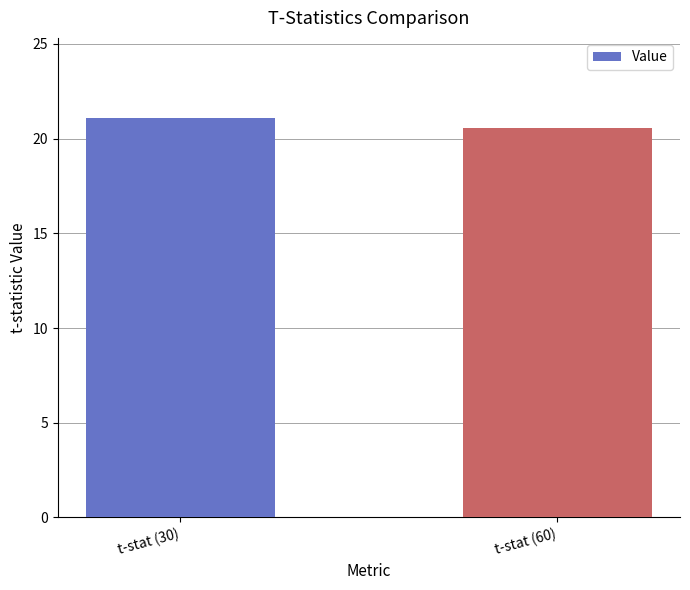

What is the label of the 1st bar from the left?

t-stat (30)